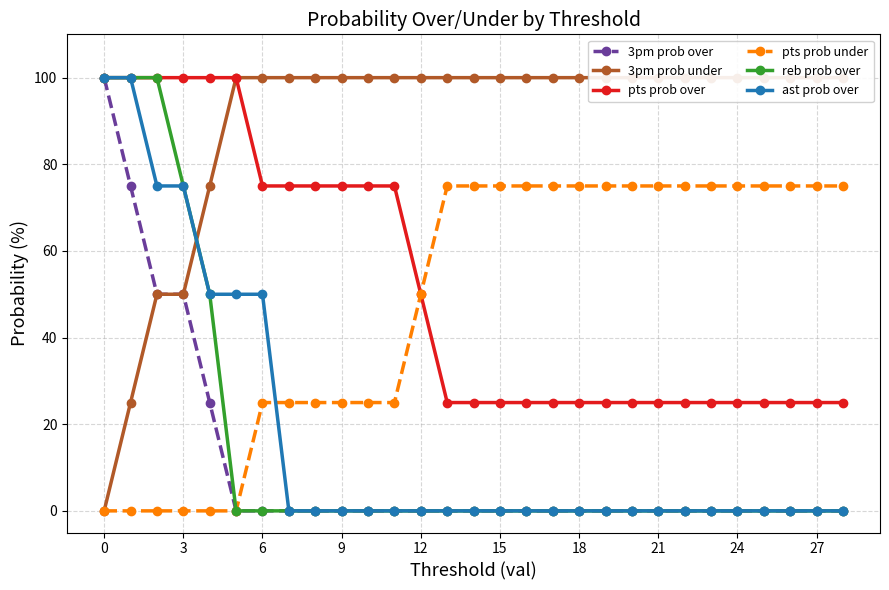

True or false: ast prob over and pts prob over intersect in this chart.

False